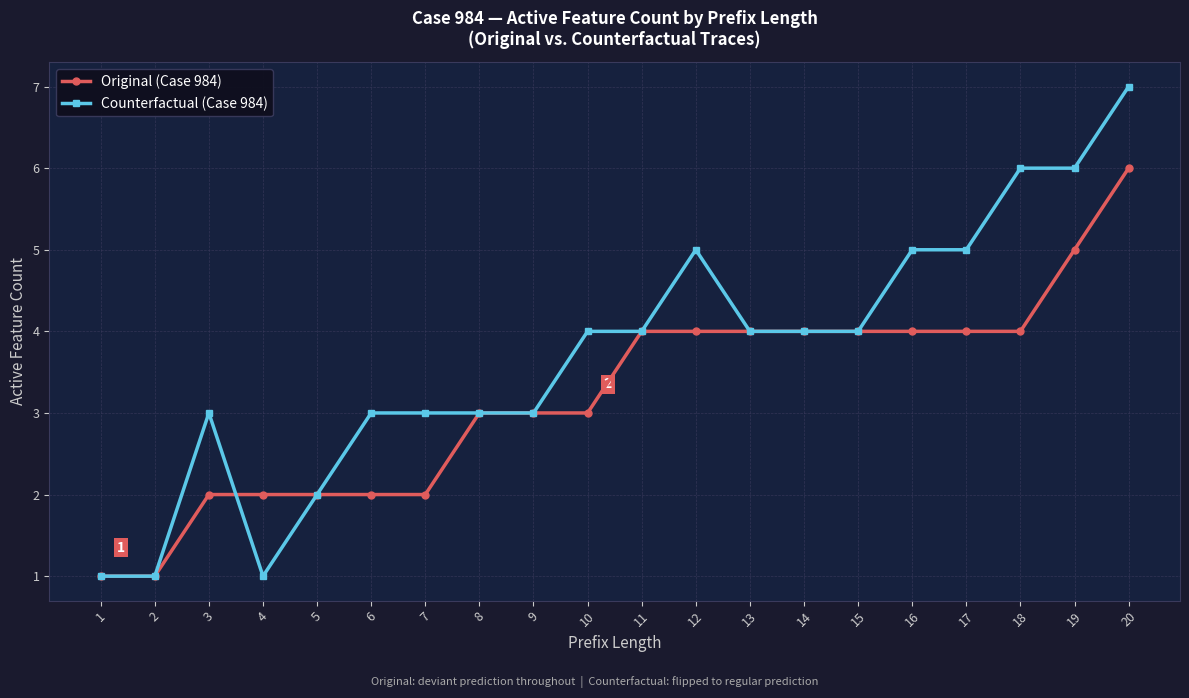

True or false: Counterfactual (Case 984) has more than 1 interior local peaks.

True